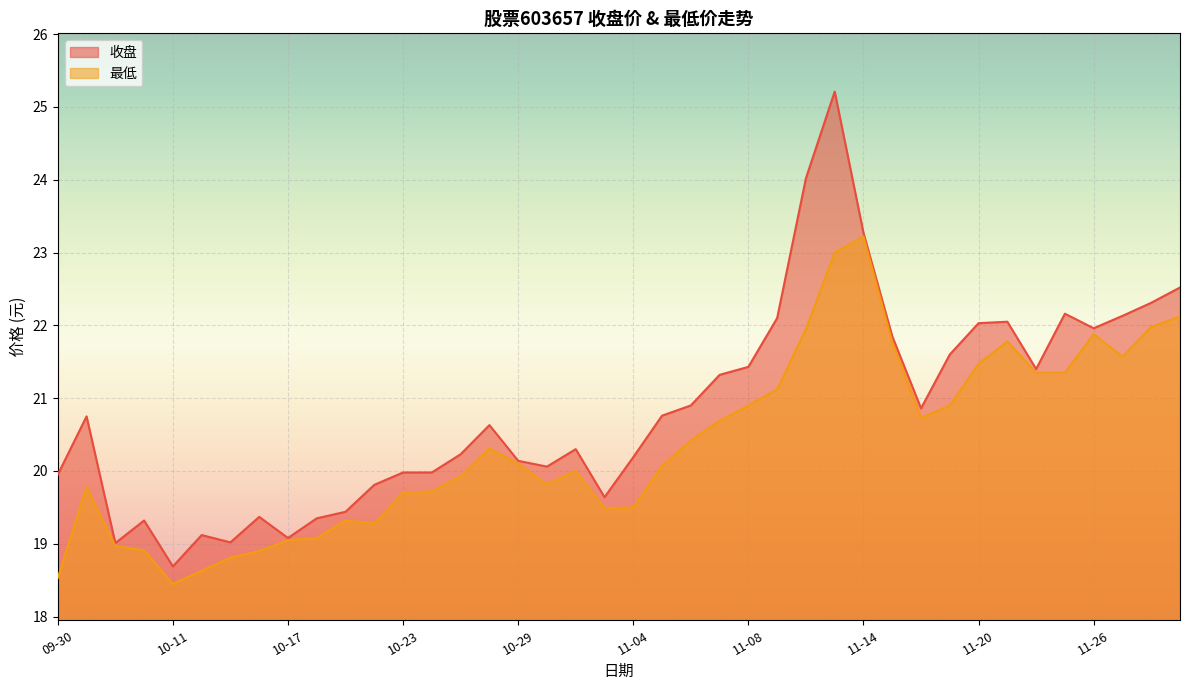

Between 10-29 and 10-30, which series saw the biggest shift?

最低